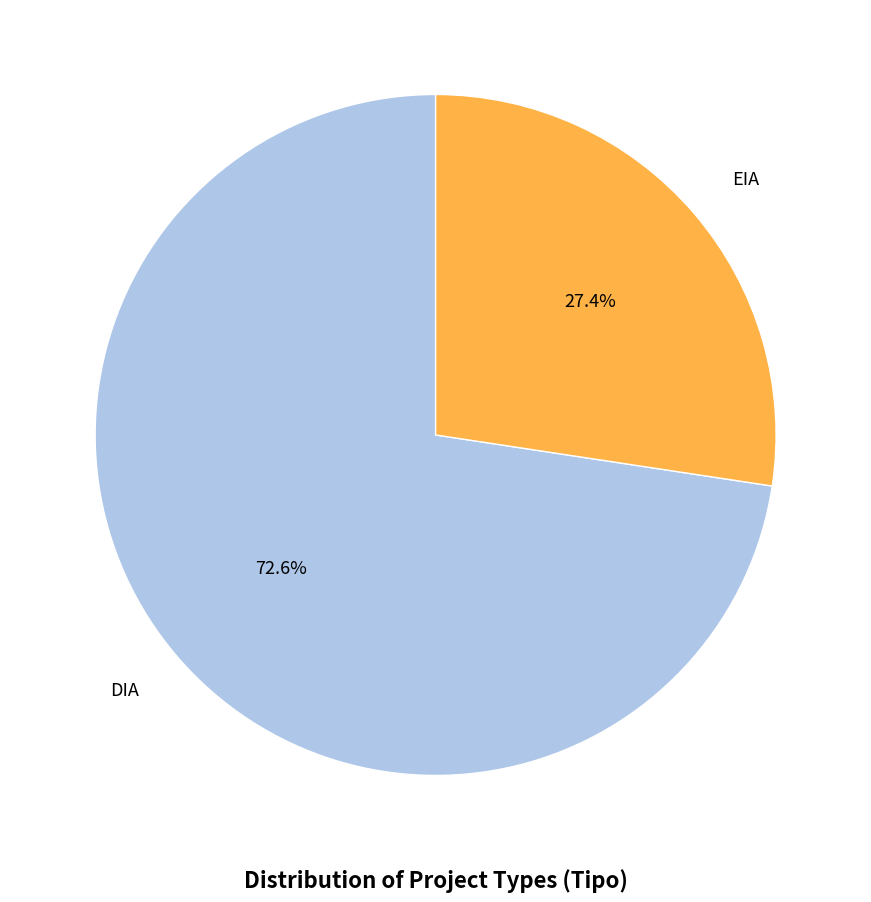

Is it true that EIA is 27% of the pie?

True